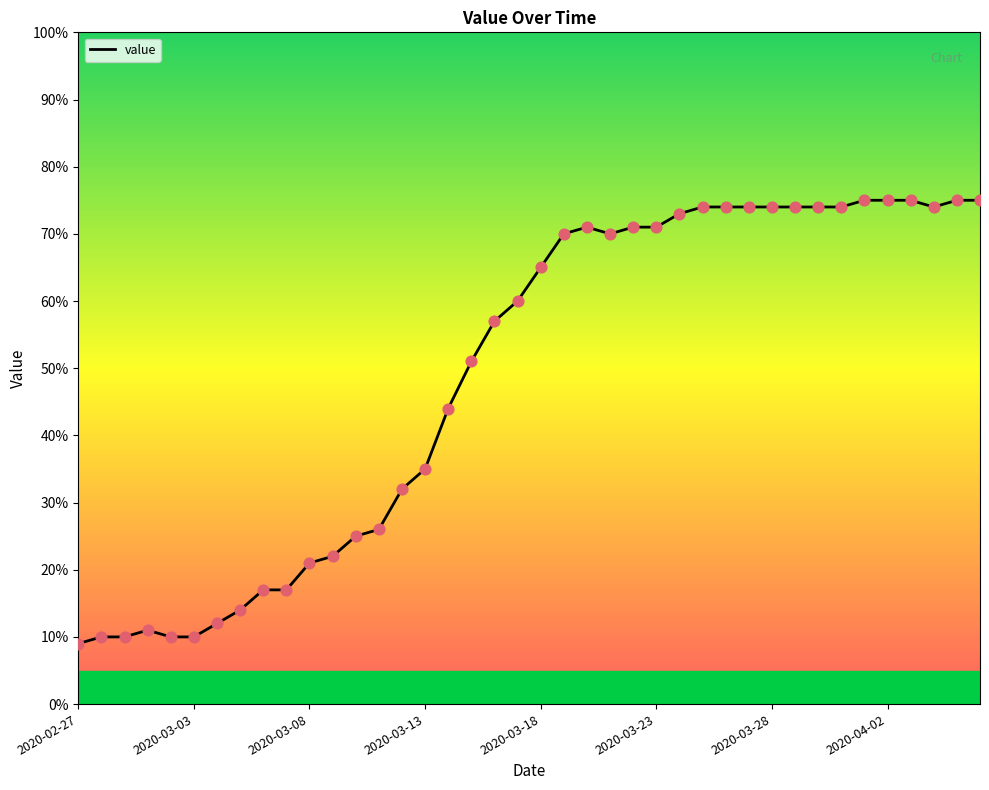

What is the difference between the maximum and minimum values?

66